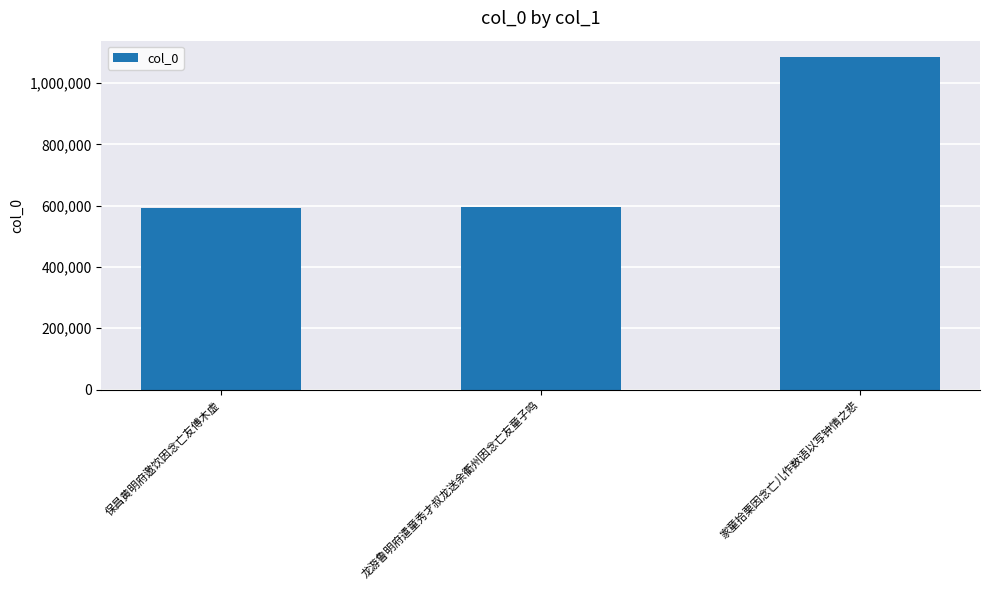

At which category does the chart reach its peak across all series?

家童拾栗因念亡儿作数语以写钟情之悲